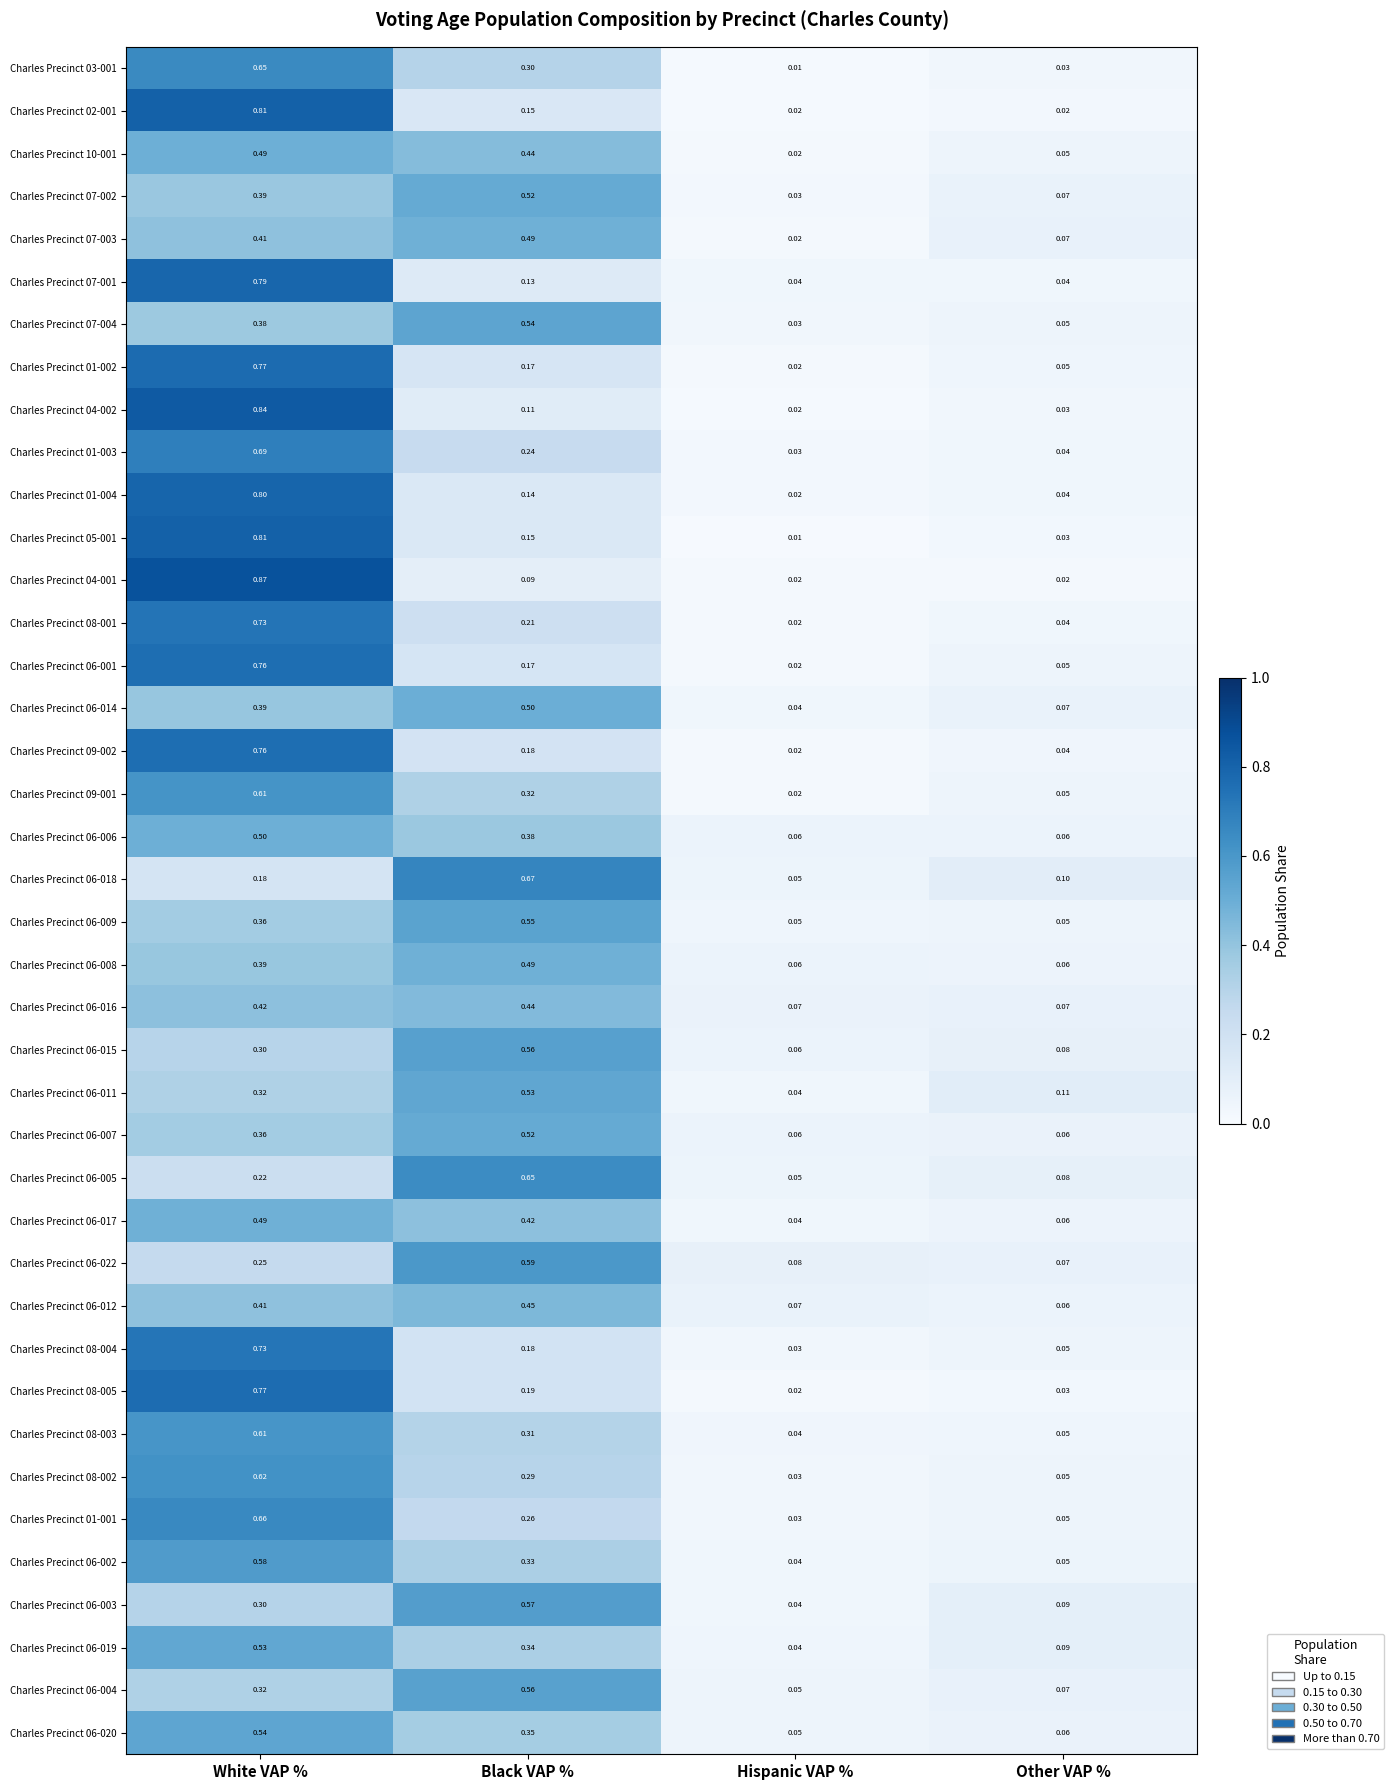

What is the total value across all series at Other VAP %?

2.2